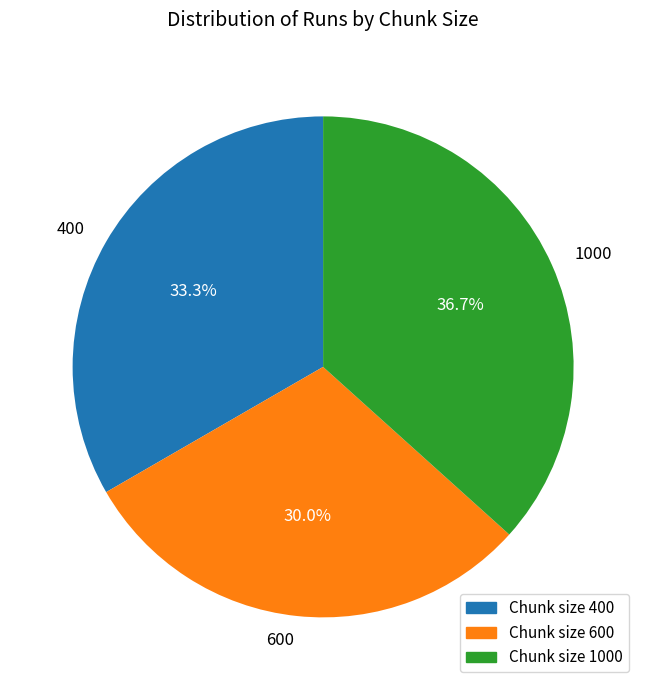

Between 1000 and 600, which is larger?

1000